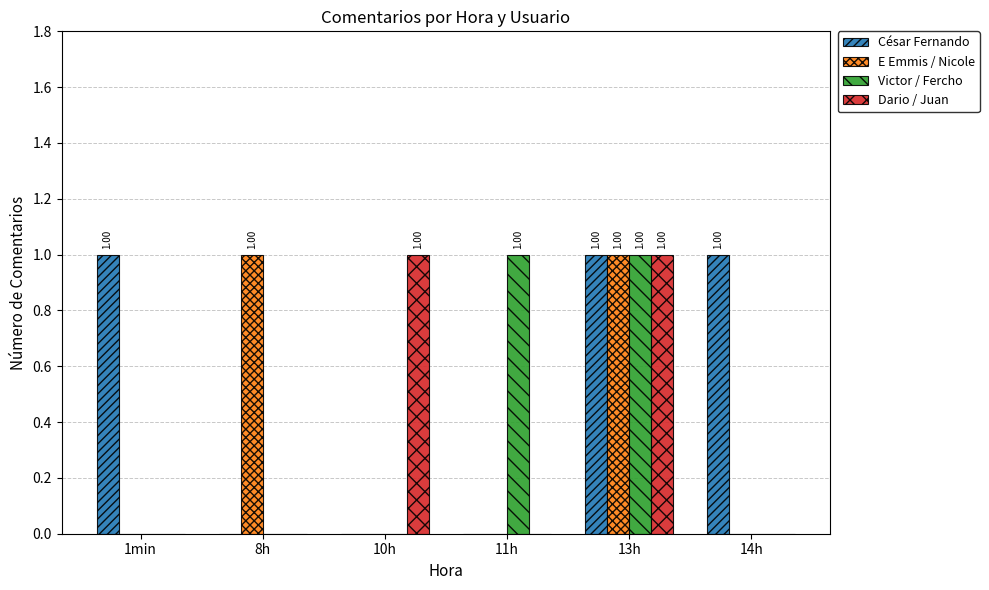

What is the total value across all series at 13h?

4